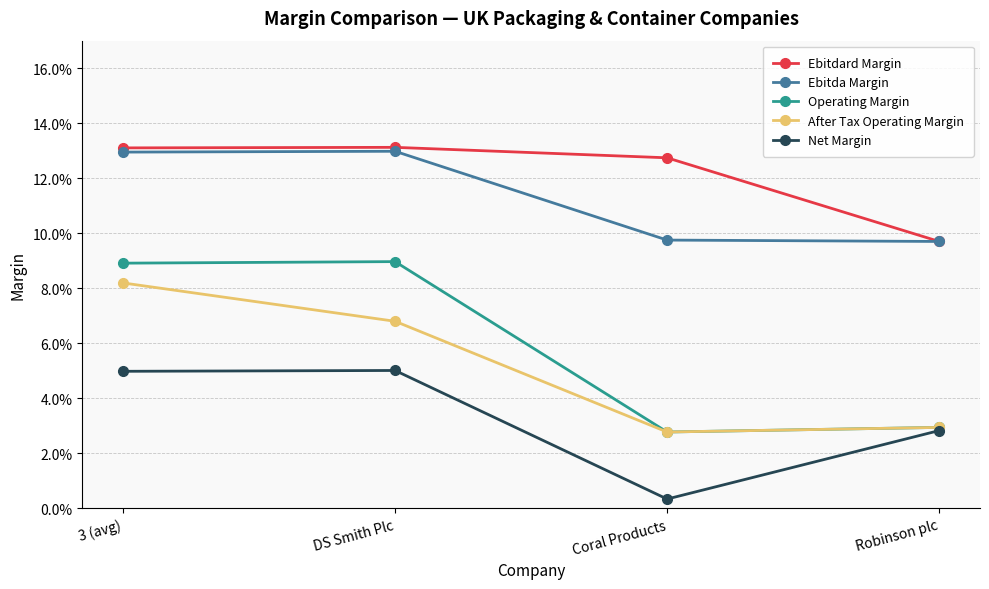

True or false: Operating Margin and After Tax Operating Margin cross at least once.

False